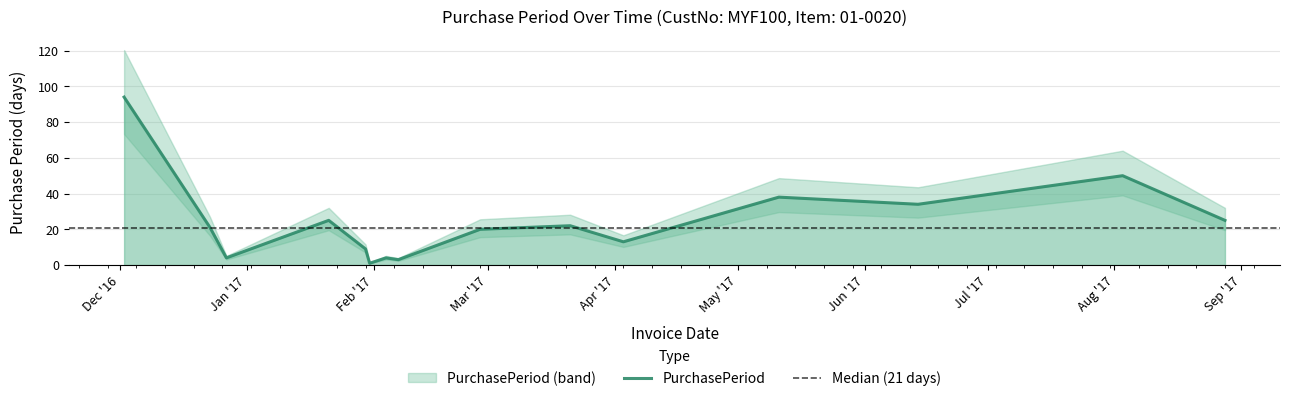

Reading left to right, list all the values displayed in this chart.

94	21	4	25	9	1	4	3	20	22	13	38	34	50	25